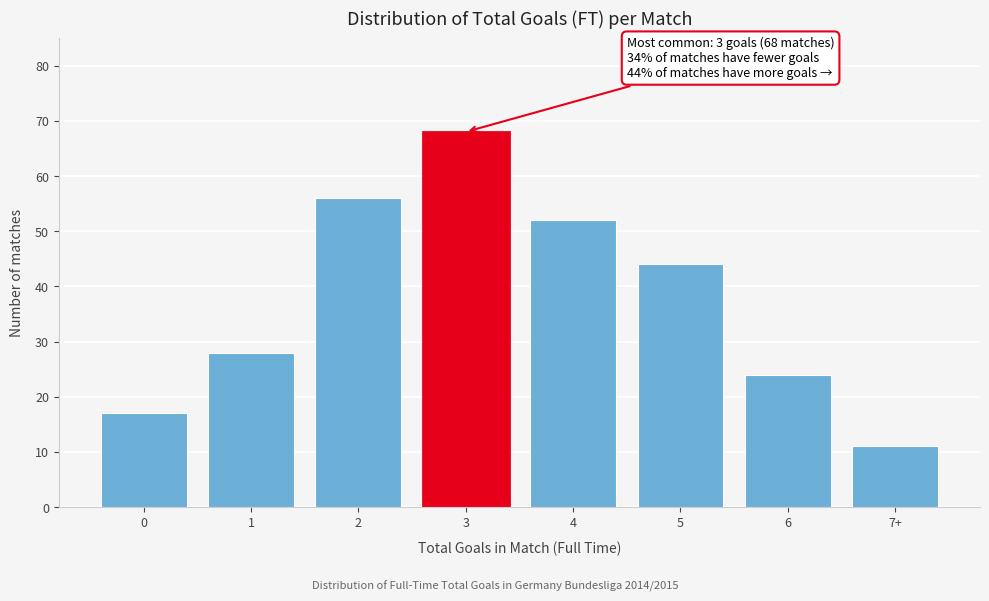

Reading left to right, extract all data points from this chart.

17	28	56	68	52	44	24	11